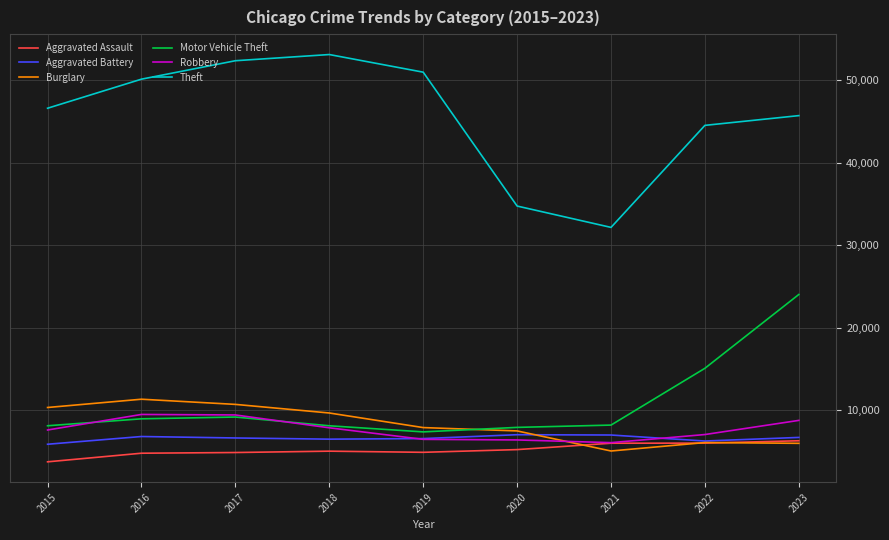

True or false: Theft and Robbery cross at least once.

False